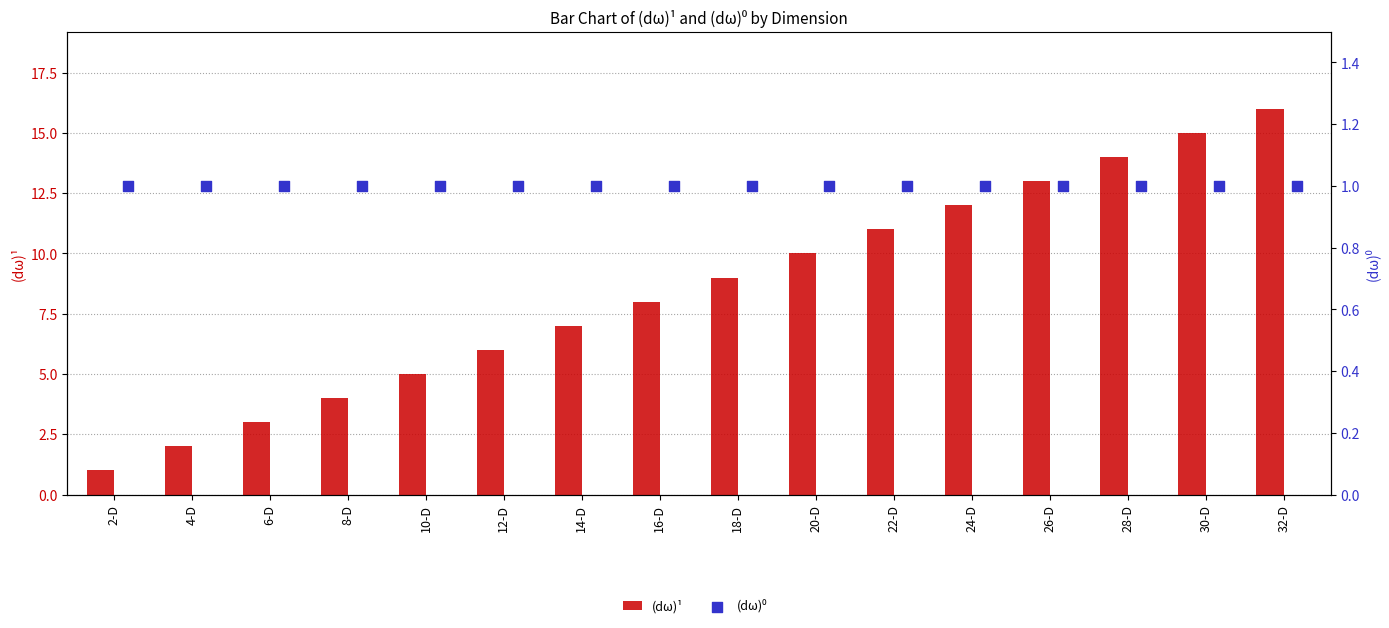

At how many categories does at least one series exceed 6?

10